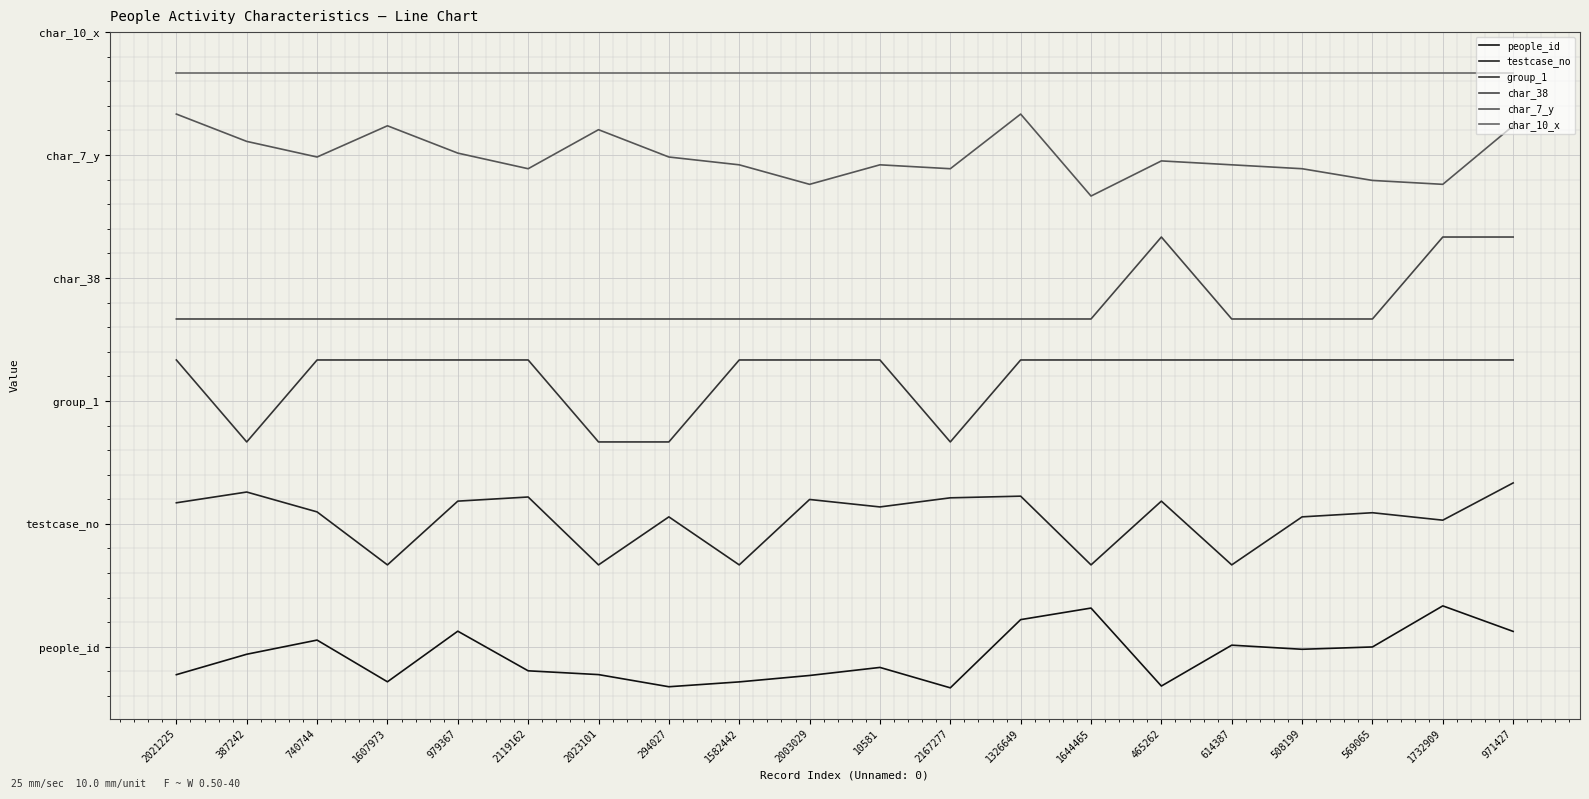

Reading right to left, list all the values displayed in this chart.

people_id: 971427=0.7	1732909=1.0	569065=0.5	508199=0.5	614387=0.5	465262=0.0	1644465=1.0	1326649=0.8	2167277=0.0	10581=0.2	2003029=0.2	1582442=0.1	294027=0.0	2023101=0.2	2119162=0.2	979367=0.7	1607973=0.1	740744=0.6	387242=0.4	2021225=0.2
testcase_no: 971427=2.5	1732909=2.0	569065=2.1	508199=2.1	614387=1.5	465262=2.3	1644465=1.5	1326649=2.3	2167277=2.3	10581=2.2	2003029=2.3	1582442=1.5	294027=2.1	2023101=1.5	2119162=2.3	979367=2.3	1607973=1.5	740744=2.1	387242=2.4	2021225=2.3
group_1: 971427=4.0	1732909=4.0	569065=4.0	508199=4.0	614387=4.0	465262=4.0	1644465=4.0	1326649=4.0	2167277=3.0	10581=4.0	2003029=4.0	1582442=4.0	294027=3.0	2023101=3.0	2119162=4.0	979367=4.0	1607973=4.0	740744=4.0	387242=3.0	2021225=4.0
char_38: 971427=5.5	1732909=5.5	569065=4.5	508199=4.5	614387=4.5	465262=5.5	1644465=4.5	1326649=4.5	2167277=4.5	10581=4.5	2003029=4.5	1582442=4.5	294027=4.5	2023101=4.5	2119162=4.5	979367=4.5	1607973=4.5	740744=4.5	387242=4.5	2021225=4.5
char_7_y: 971427=6.9	1732909=6.1	569065=6.2	508199=6.3	614387=6.4	465262=6.4	1644465=6.0	1326649=7.0	2167277=6.3	10581=6.4	2003029=6.1	1582442=6.4	294027=6.5	2023101=6.8	2119162=6.3	979367=6.5	1607973=6.9	740744=6.5	387242=6.7	2021225=7.0
char_10_x: 971427=7.5	1732909=7.5	569065=7.5	508199=7.5	614387=7.5	465262=7.5	1644465=7.5	1326649=7.5	2167277=7.5	10581=7.5	2003029=7.5	1582442=7.5	294027=7.5	2023101=7.5	2119162=7.5	979367=7.5	1607973=7.5	740744=7.5	387242=7.5	2021225=7.5